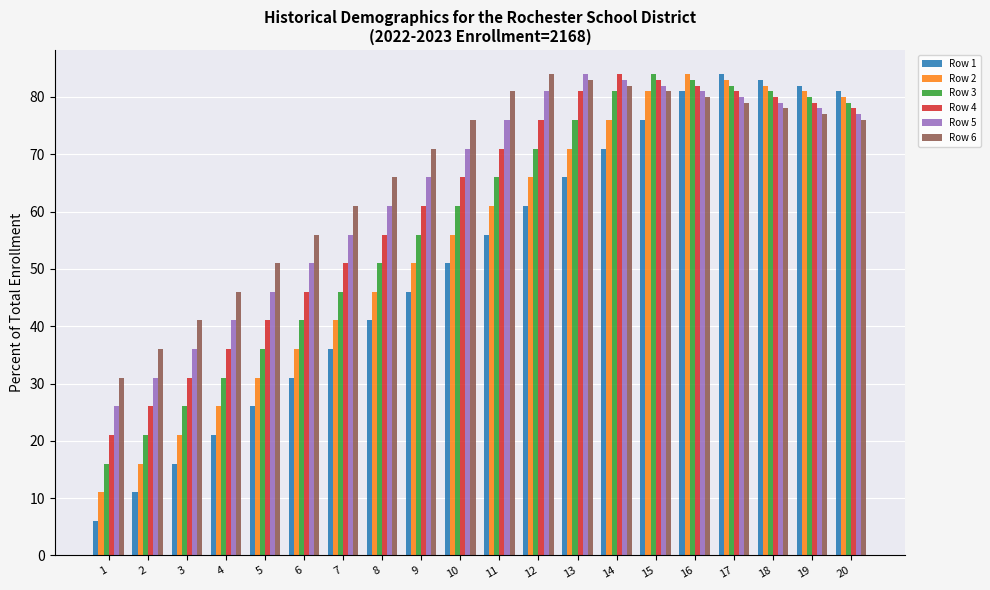

Rank the series at 5 from highest to lowest value.

Row 6, Row 5, Row 4, Row 3, Row 2, Row 1